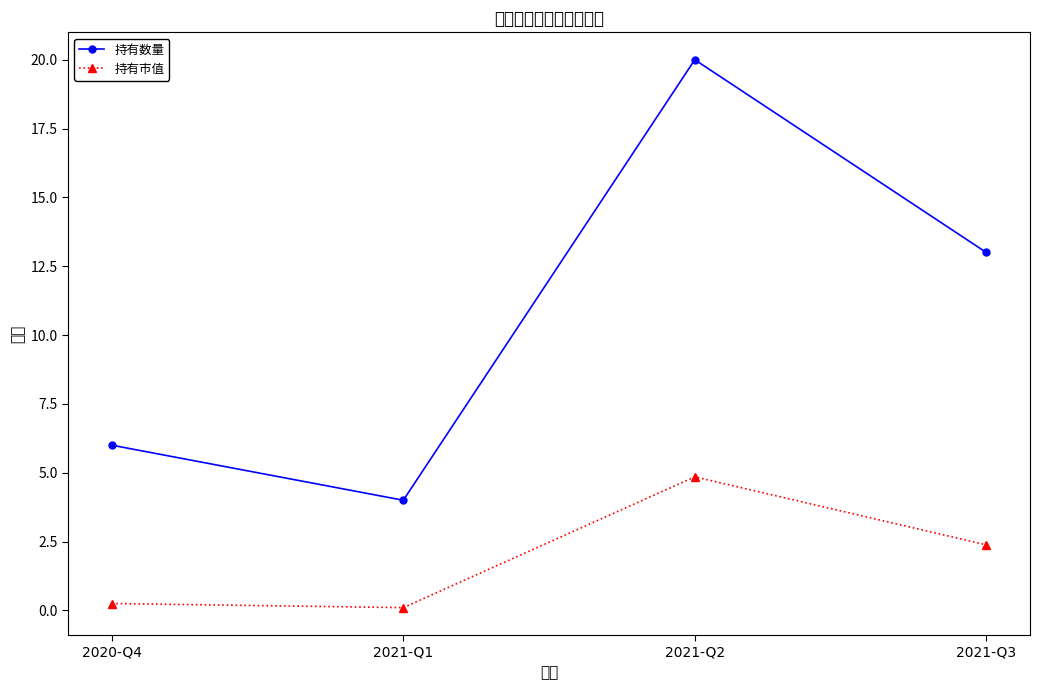

True or false: 持有市值 and 持有数量 intersect in this chart.

False